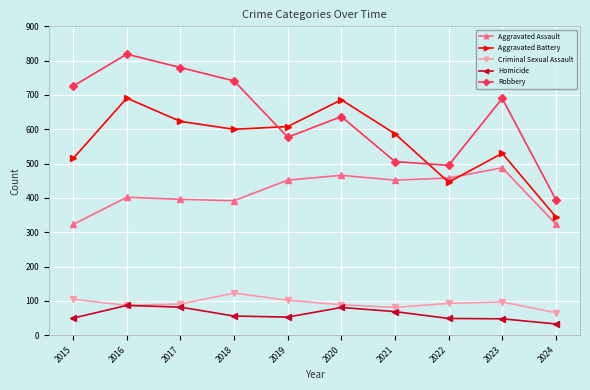

Which category has the lowest value in the Homicide series?

2024